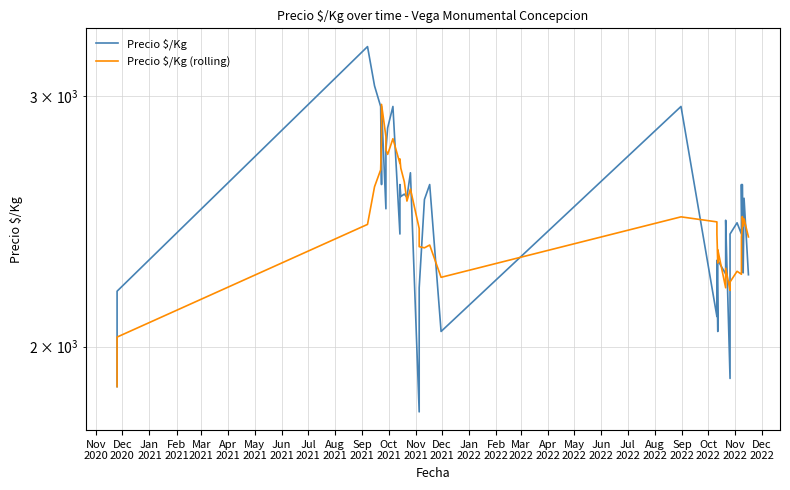

Rank the series by their maximum value, from lowest to highest.

Precio $/Kg (rolling), Precio $/Kg